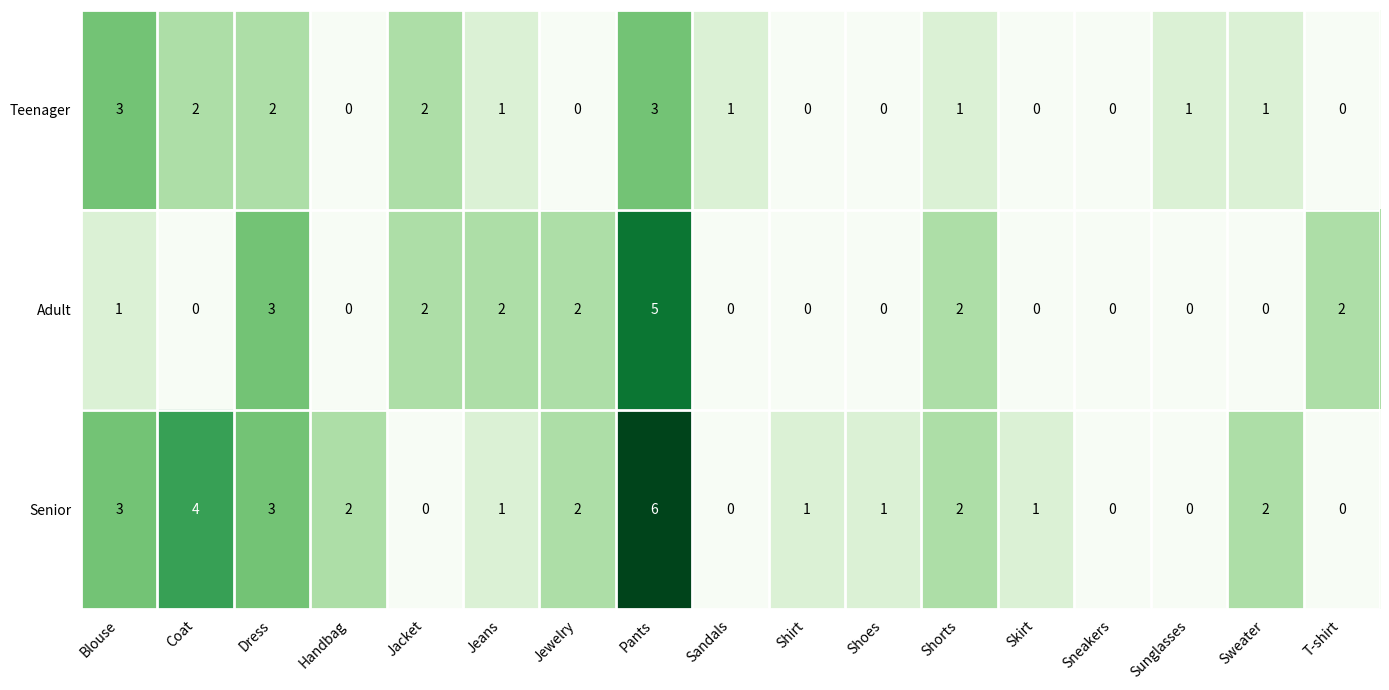

How many data points in Teenager are less than 1?

7